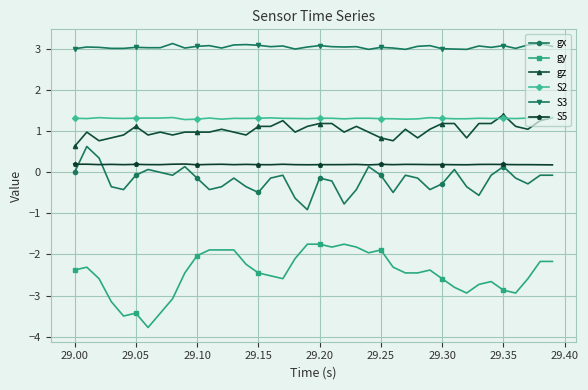

Rank the series by their maximum value, from lowest to highest.

gy, S5, gx, S2, gz, S3